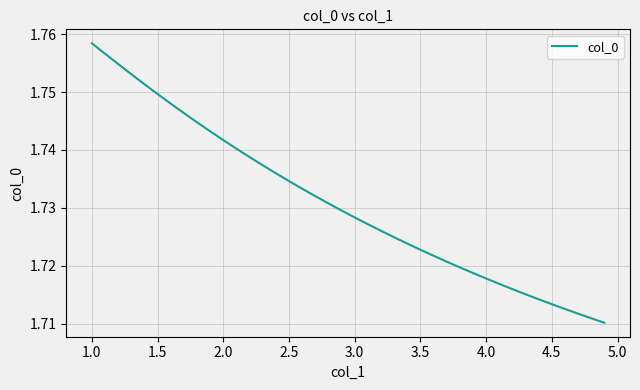

How many categories are shown in the chart?

40